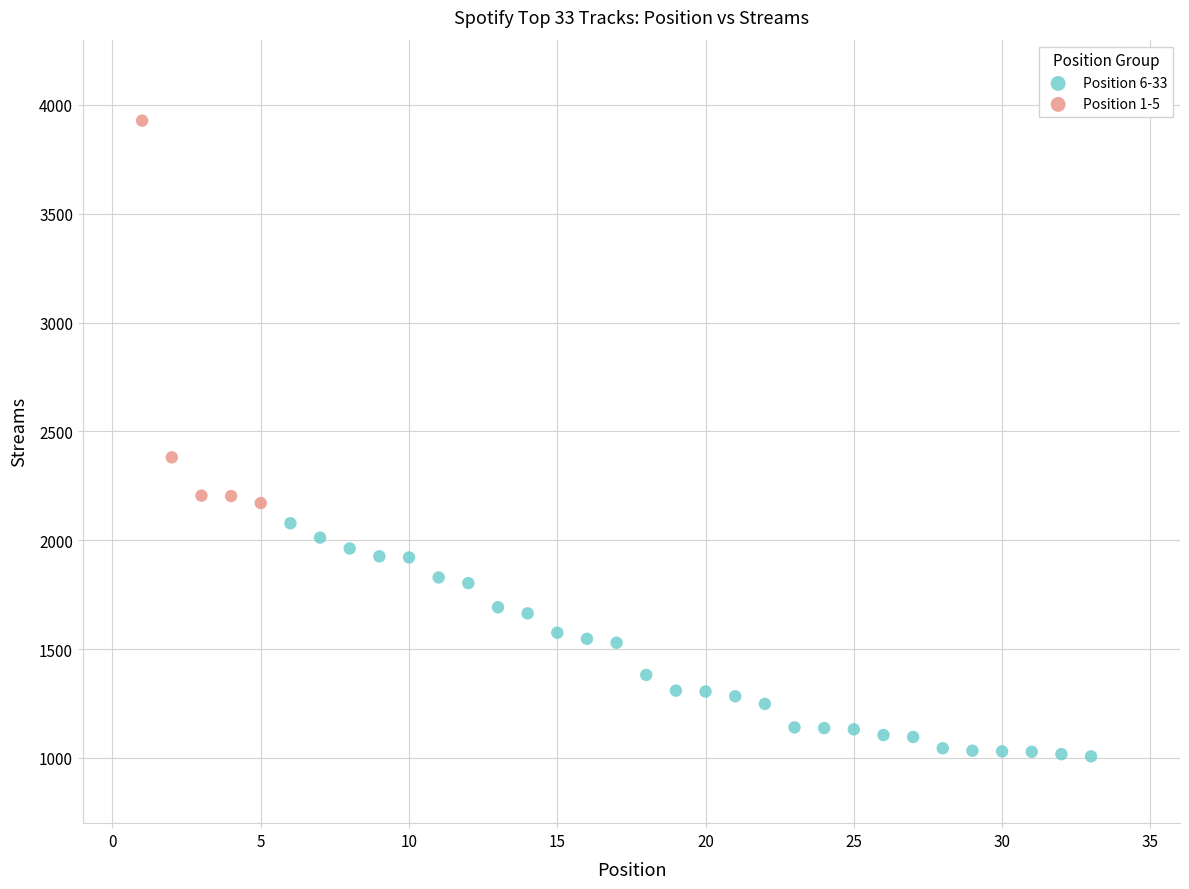

Which series reaches the maximum Y coordinate?

Position 1-5